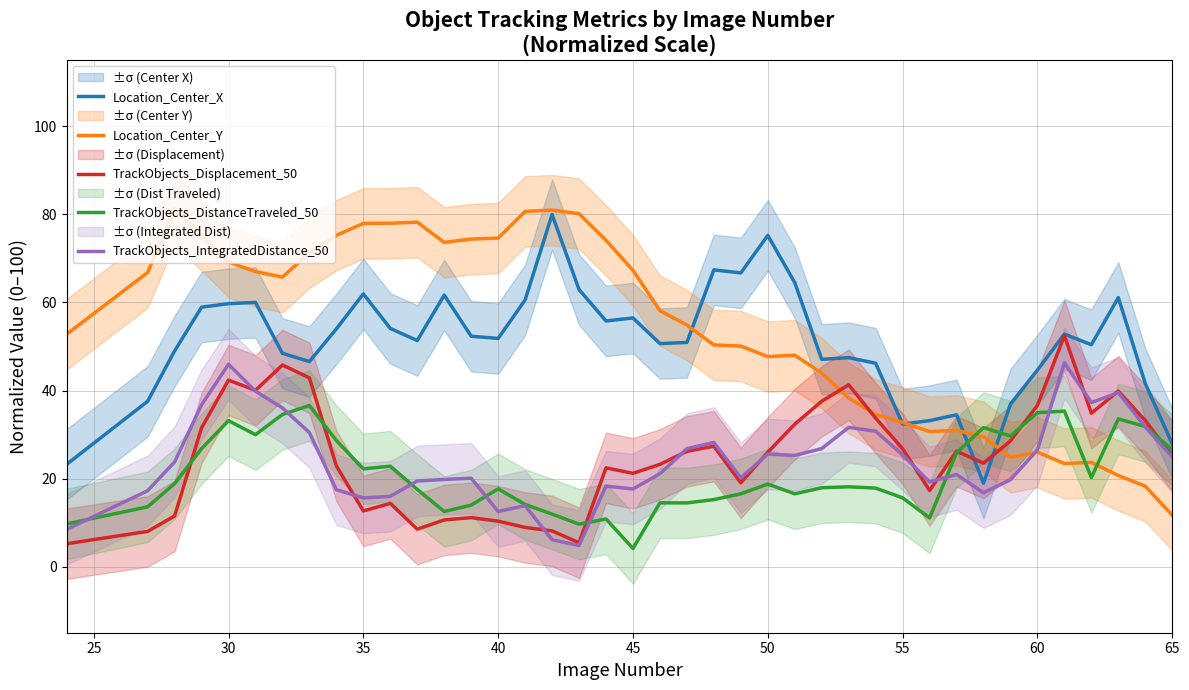

Which series has the largest total across all categories?

Location_Center_Y